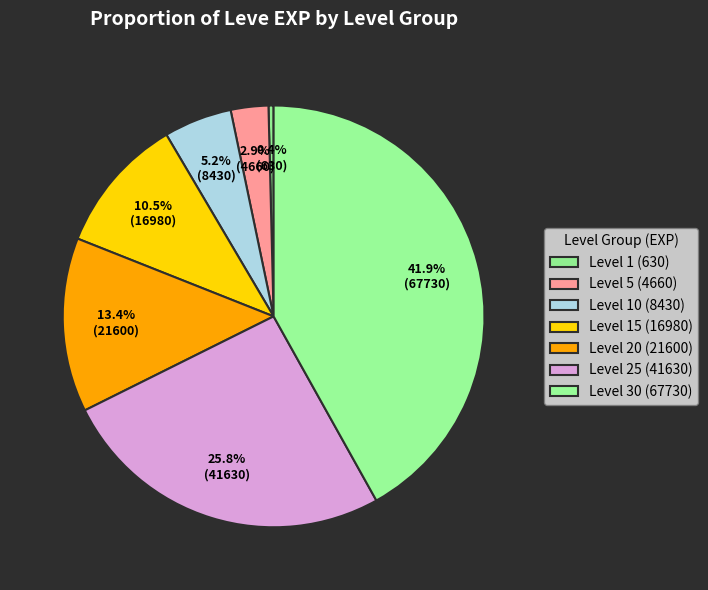

To the nearest percent, what is the average slice percentage?

14%